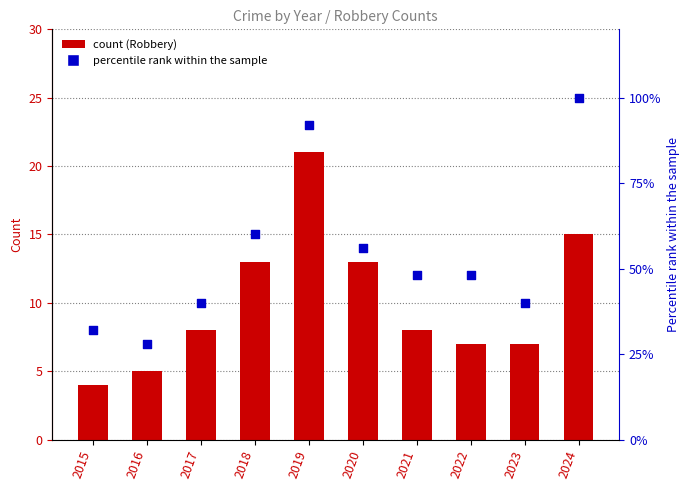

At how many categories does at least one series exceed 91?

2